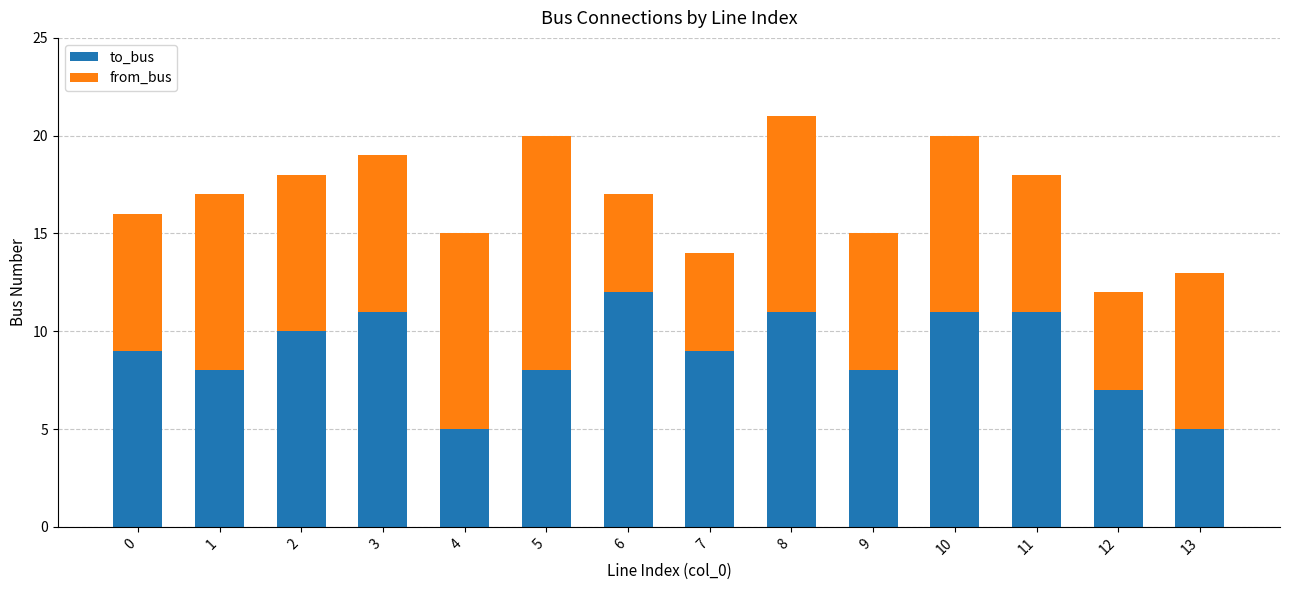

What is the maximum value for to_bus?

12